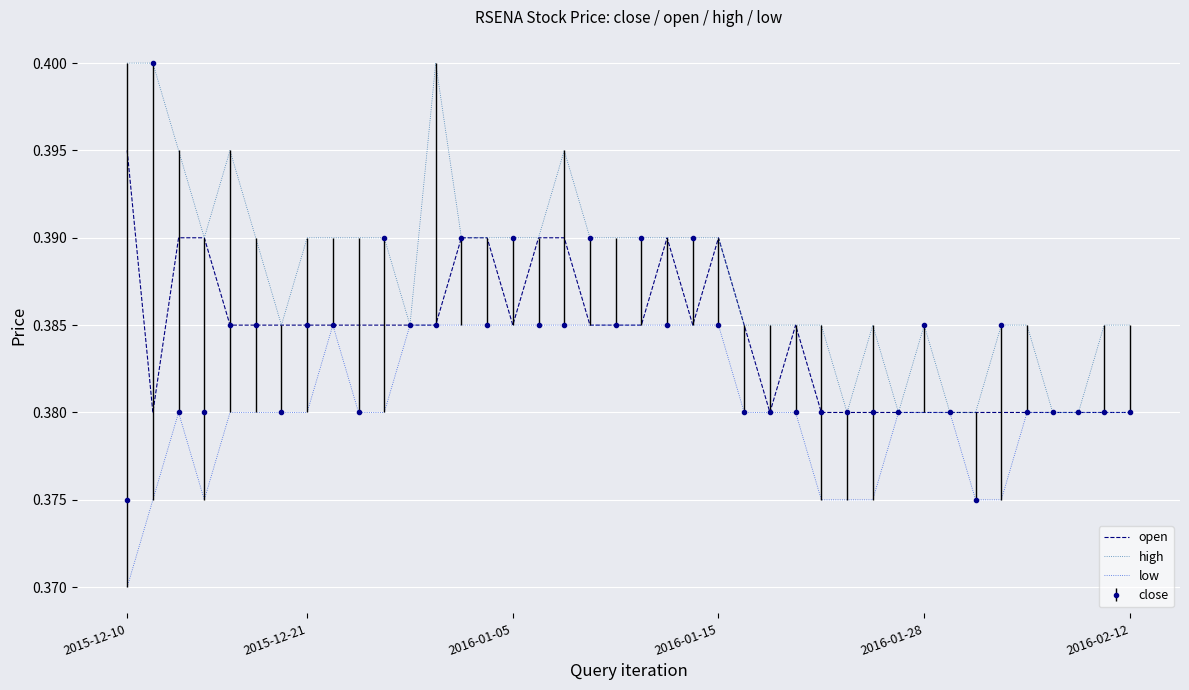

Which series has the largest total across all categories?

high